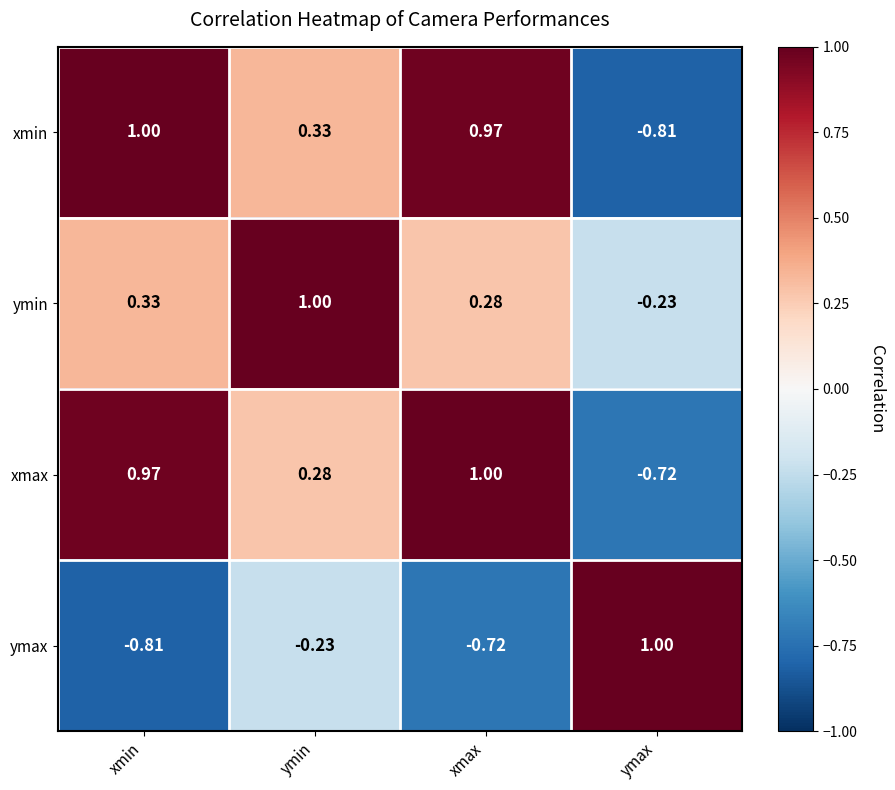

Which series has the largest total across all categories?

xmax